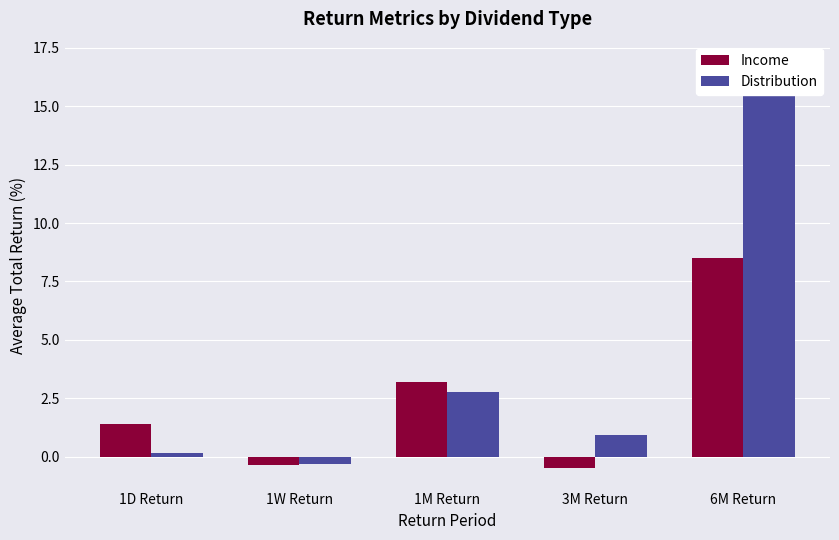

At which category does the chart reach its minimum across all series?

3M Return